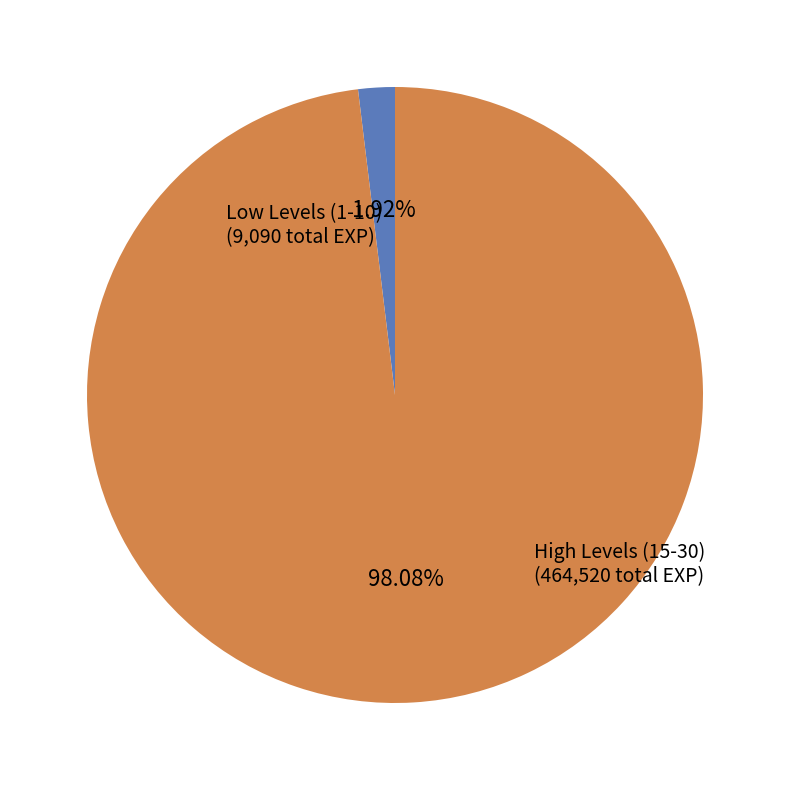

Is there a majority slice in this chart?

Yes